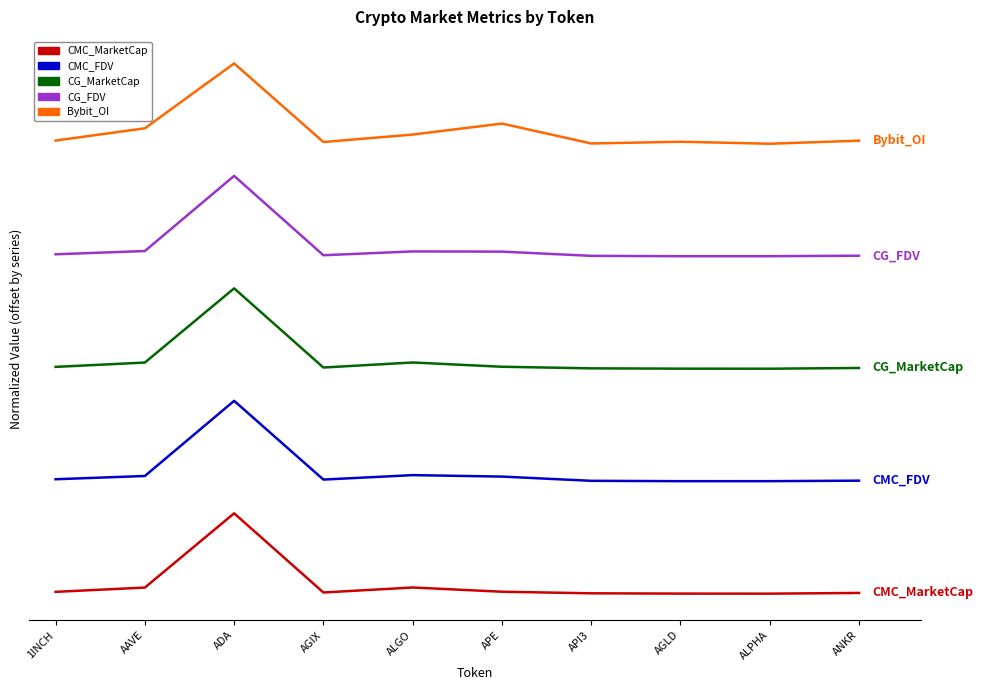

What position from the left is ADA?

3